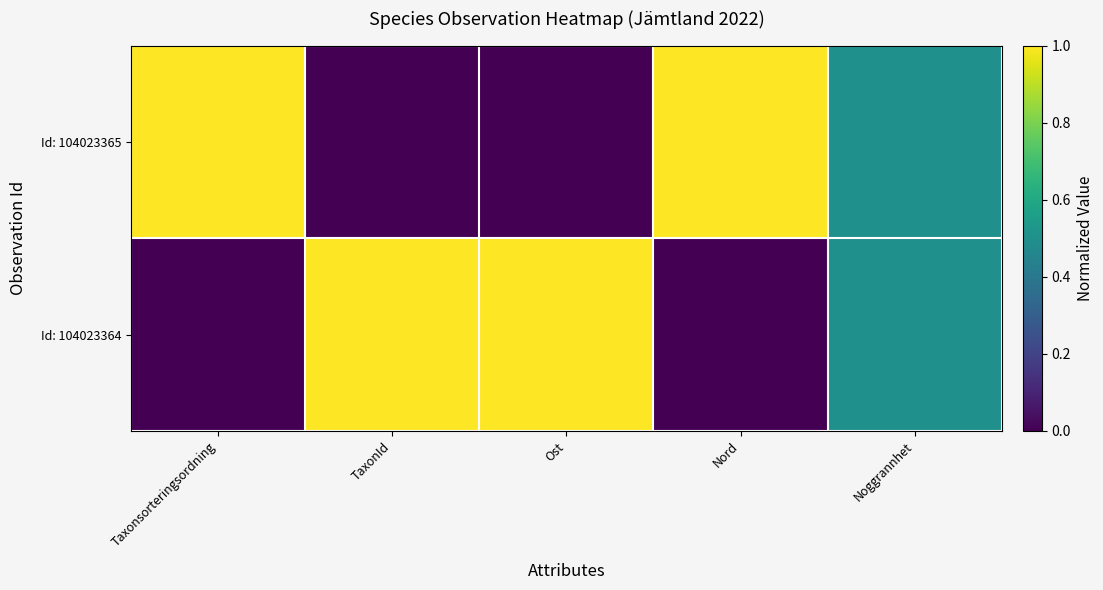

Which series has the widest spread of values?

Id: 104023365